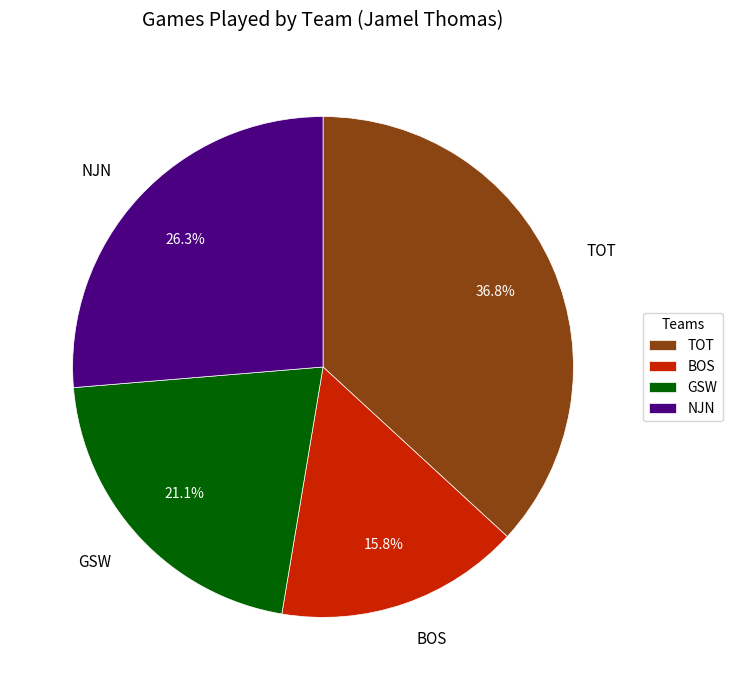

What percentage is NOT represented by TOT?

63.2%